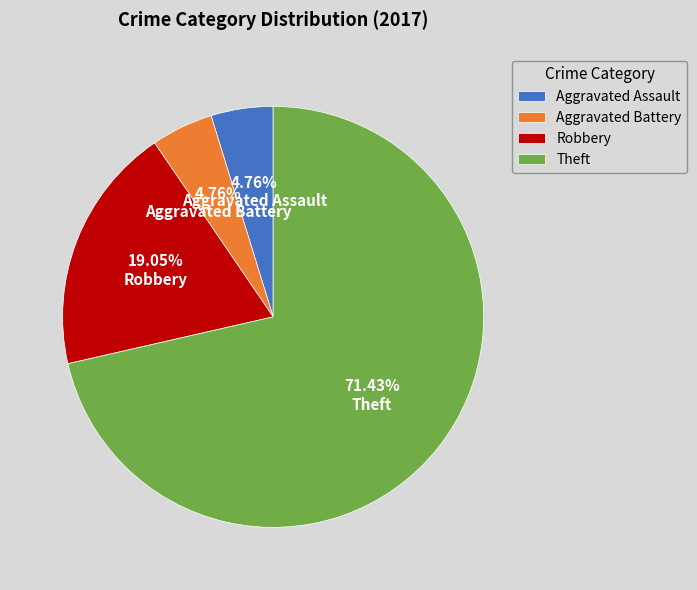

To the nearest percent, what portion does Theft represent?

71%